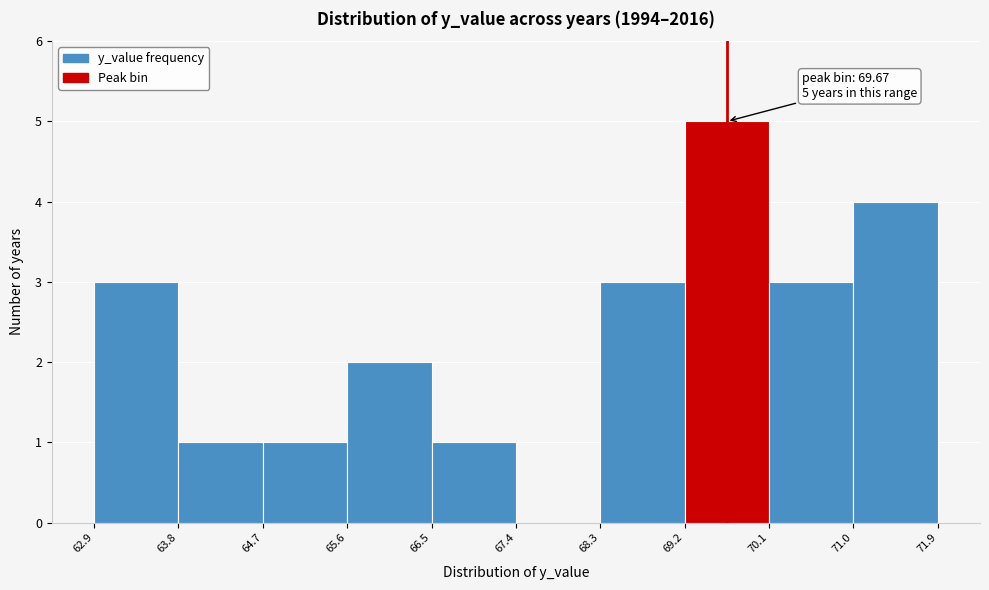

Which range on the x-axis has the tallest bar?

69.2 to 70.1